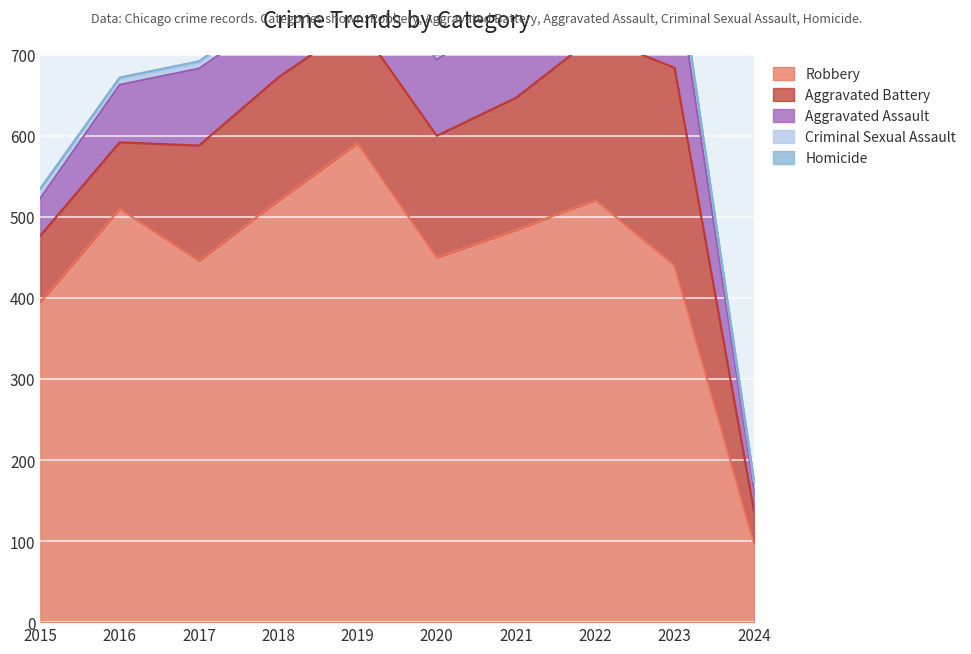

Reading left to right, extract all data points from this chart.

Robbery: 2015=395	2016=510	2017=446	2018=520	2019=591	2020=450	2021=484	2022=521	2023=440	2024=98
Aggravated Battery: 2015=82	2016=82	2017=142	2018=152	2019=148	2020=150	2021=163	2022=202	2023=244	2024=40
Aggravated Assault: 2015=46	2016=71	2017=95	2018=77	2019=98	2020=94	2021=110	2022=121	2023=130	2024=28
Criminal Sexual Assault: 2015=12	2016=8	2017=8	2018=11	2019=8	2020=3	2021=14	2022=24	2023=22	2024=8
Homicide: 2015=0	2016=1	2017=1	2018=1	2019=2	2020=3	2021=4	2022=5	2023=2	2024=2